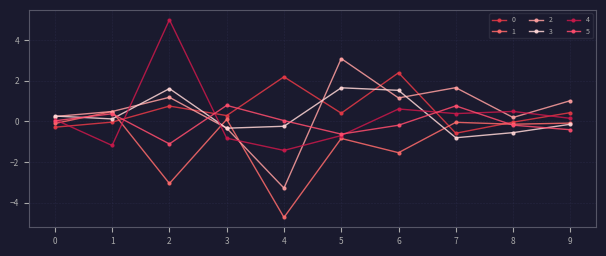

Where is the first local maximum for 5?

1